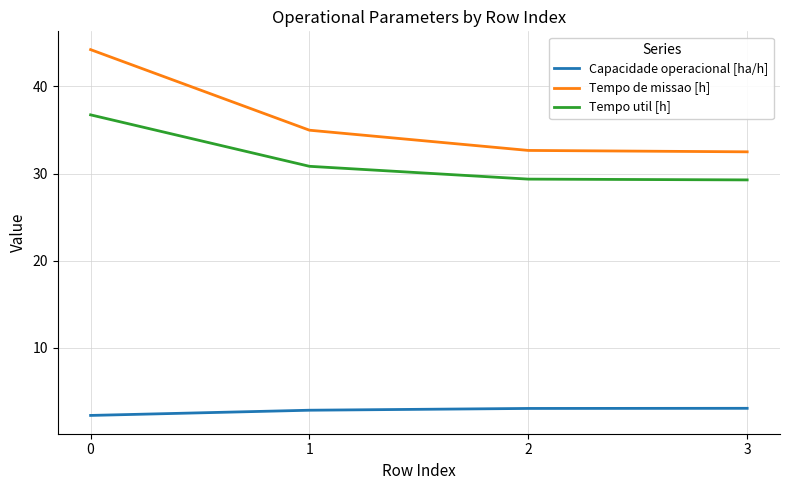

Which series has the largest total across all categories?

Tempo de missao [h]